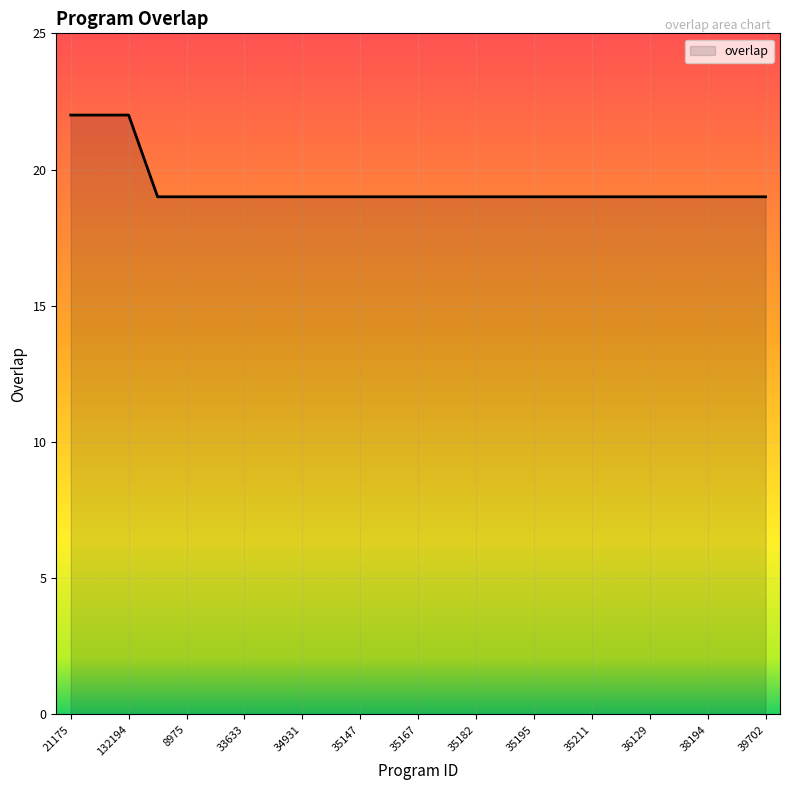

What is the smallest value displayed?

19